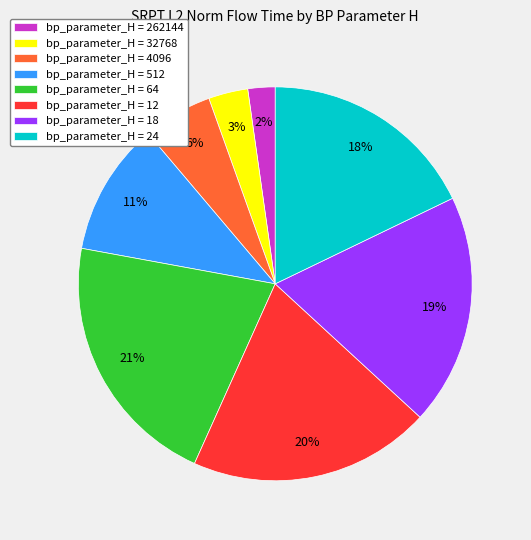

To the nearest percent, what is the average slice percentage?

12%